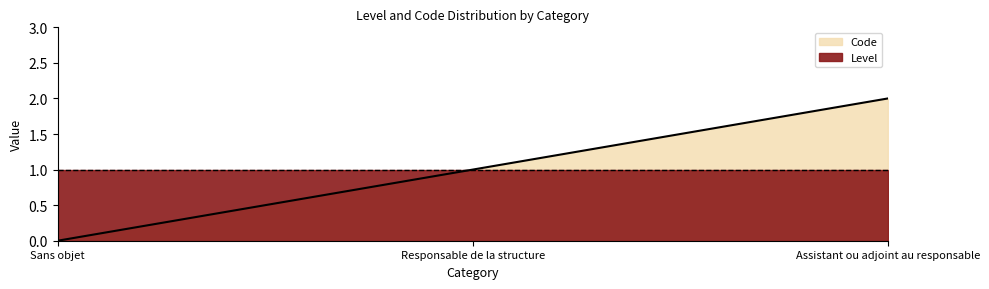

What position from the right is Sans objet?

3